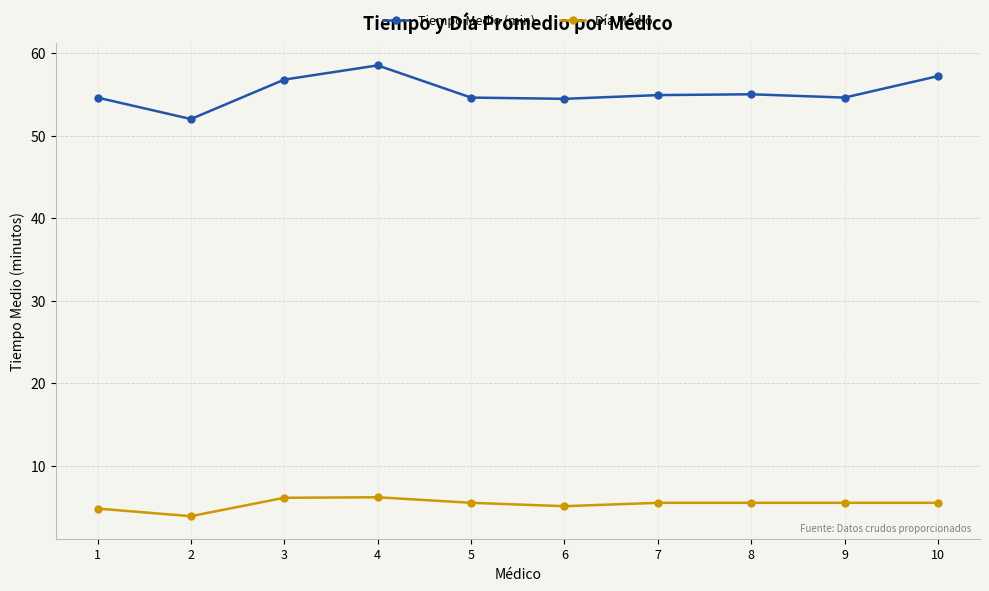

What is the difference between the second highest and minimum values in the Tiempo Medio (min) series?

5.2